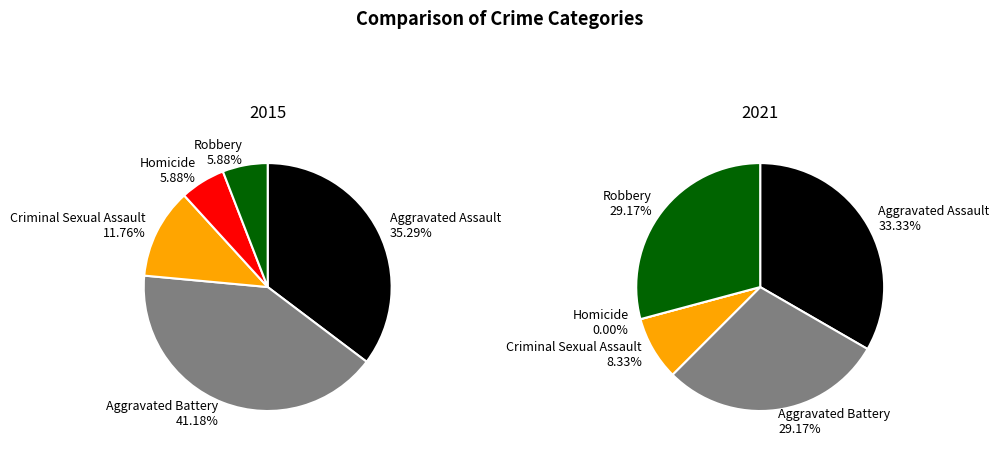

The Criminal Sexual Assault slice represents 1% of the pie. True or false?

False